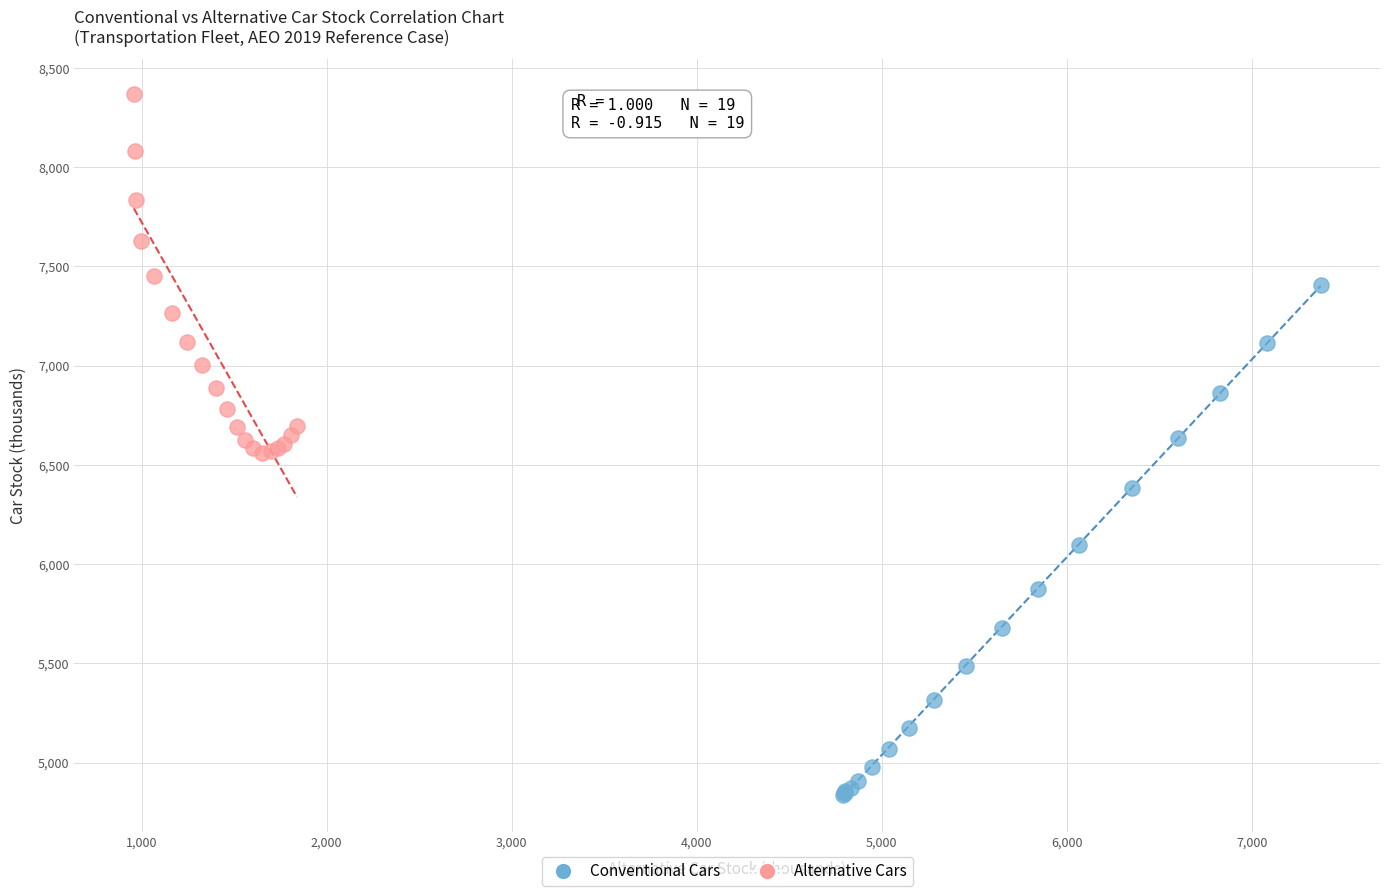

Which series reaches the maximum Y coordinate?

Alternative Cars